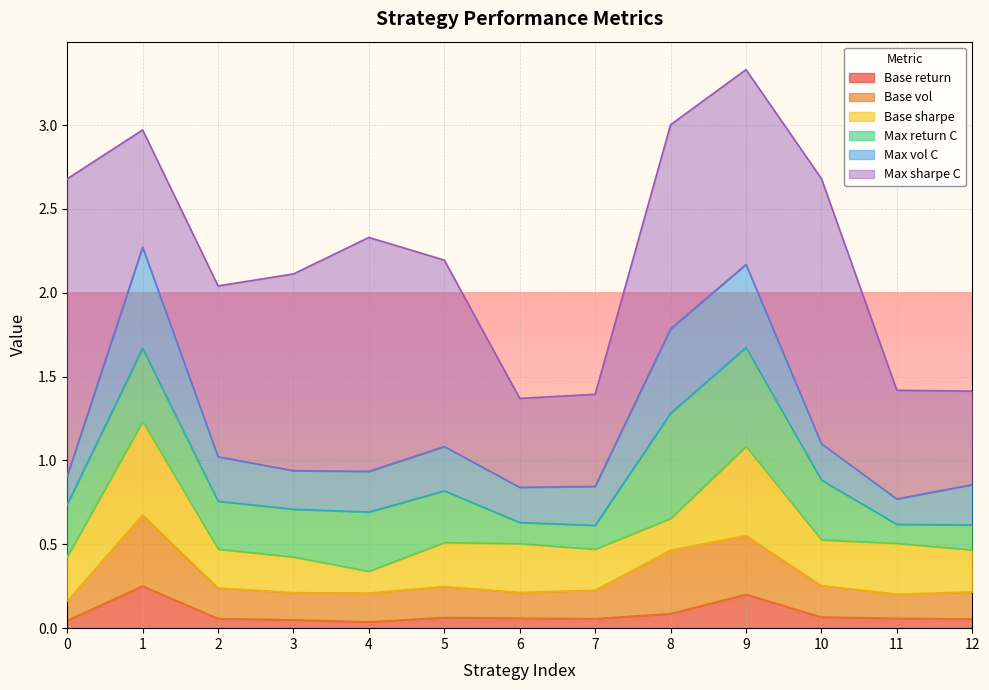

What is the average value of the Max return C series?

0.3